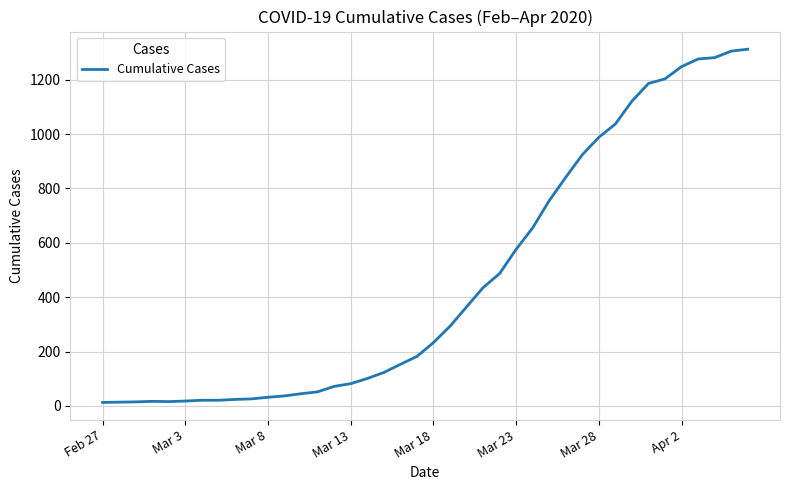

What is the greatest value displayed?

1312